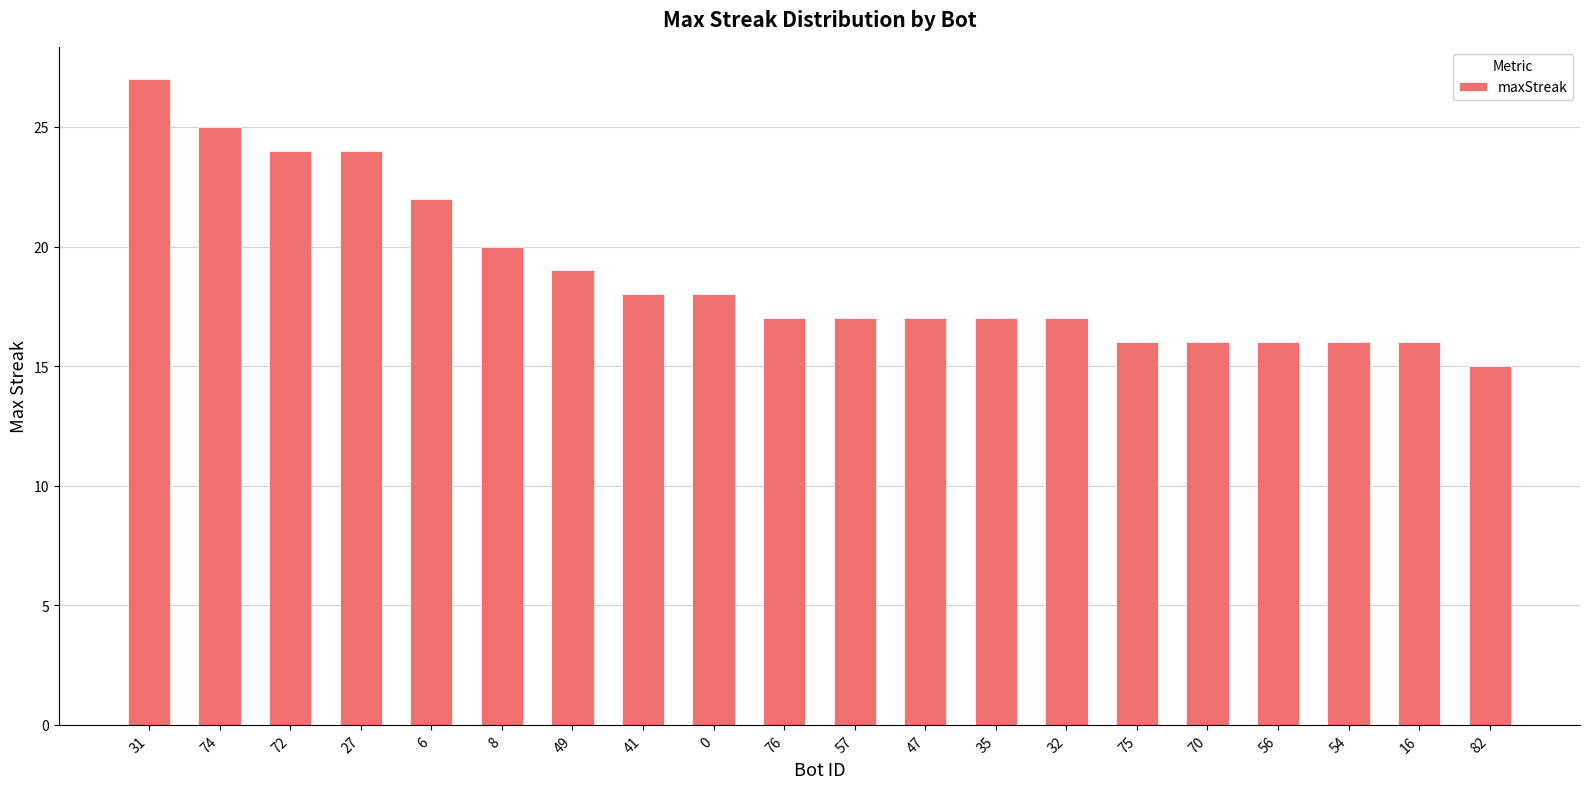

What position from the left is 54?

18